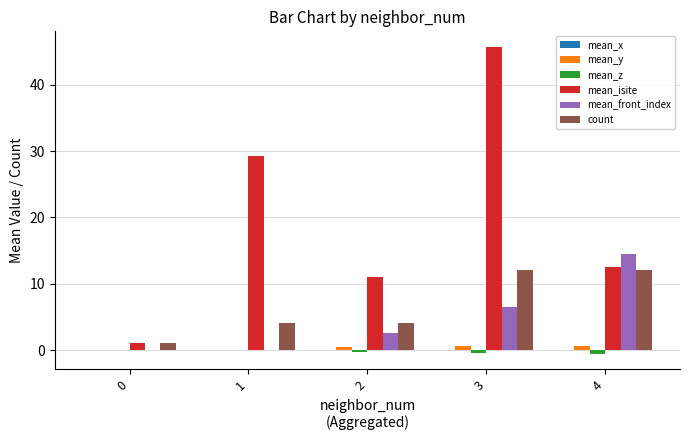

Is it true that count equals 12.0 at 3?

True